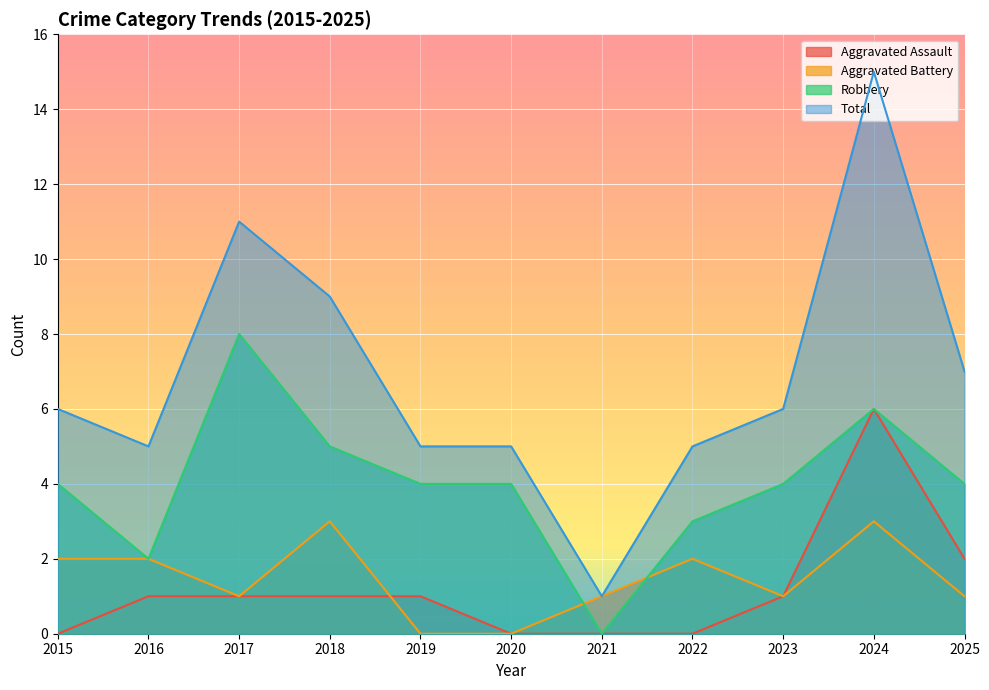

What is the lowest value of the Total series?

1